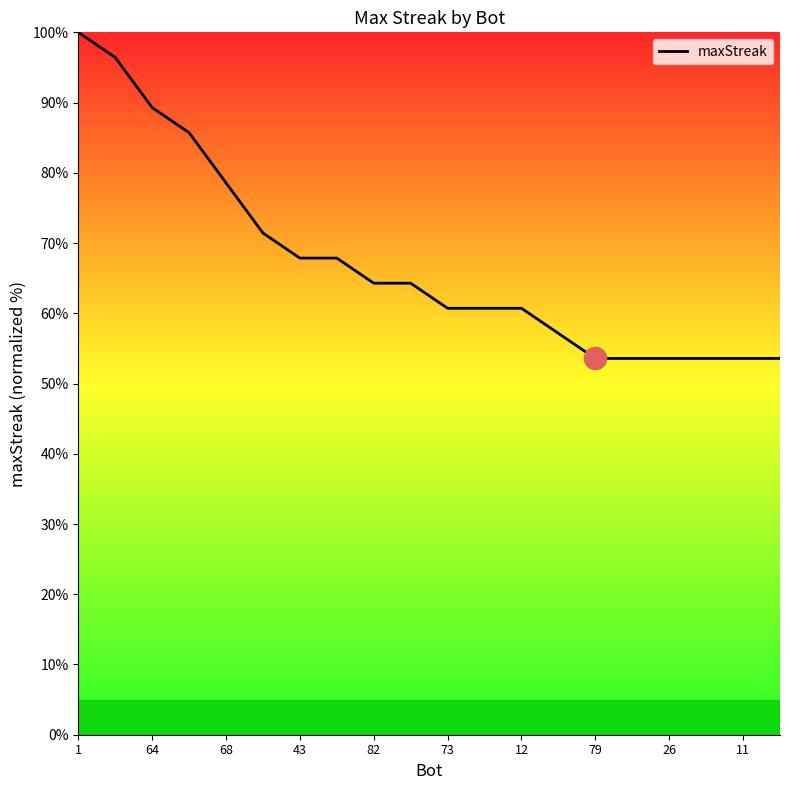

What is the greatest value displayed?

100.0